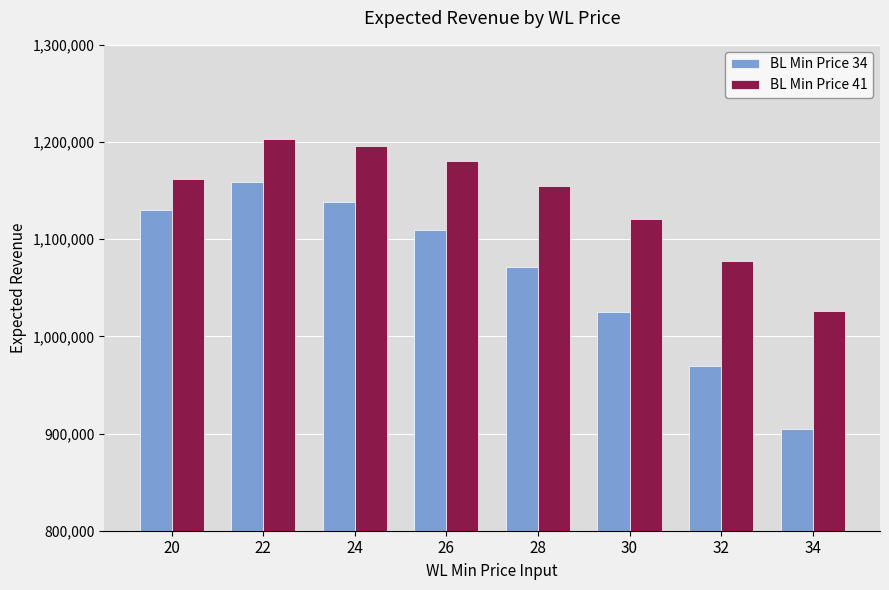

List the labels in order of BL Min Price 34 value, smallest first.

34, 32, 30, 28, 26, 20, 24, 22